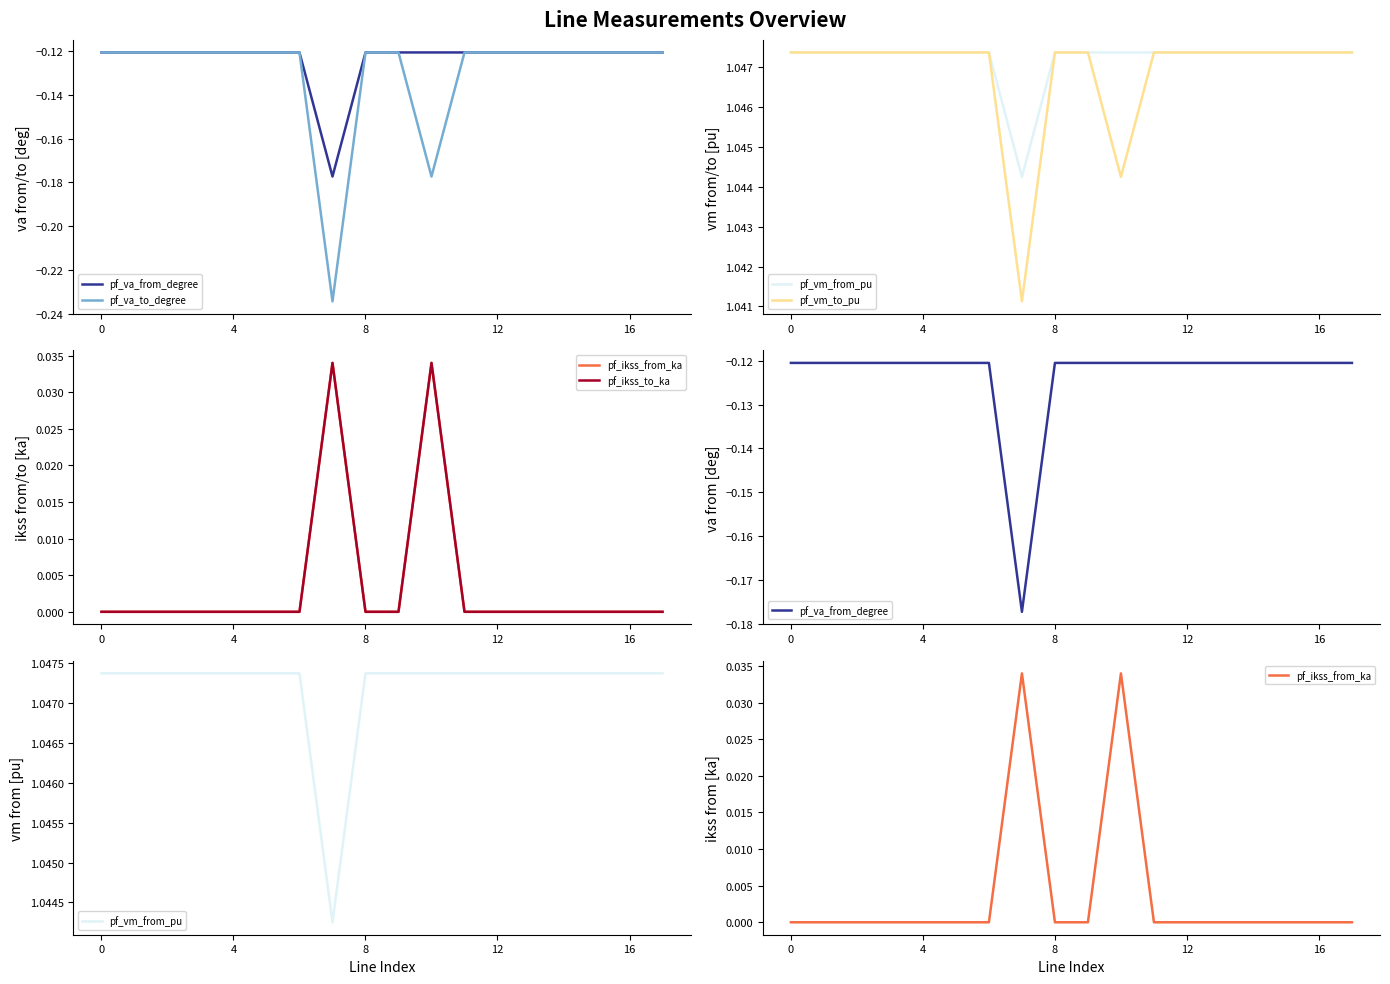

Which series has the largest range (max minus min)?

pf_va_to_degree